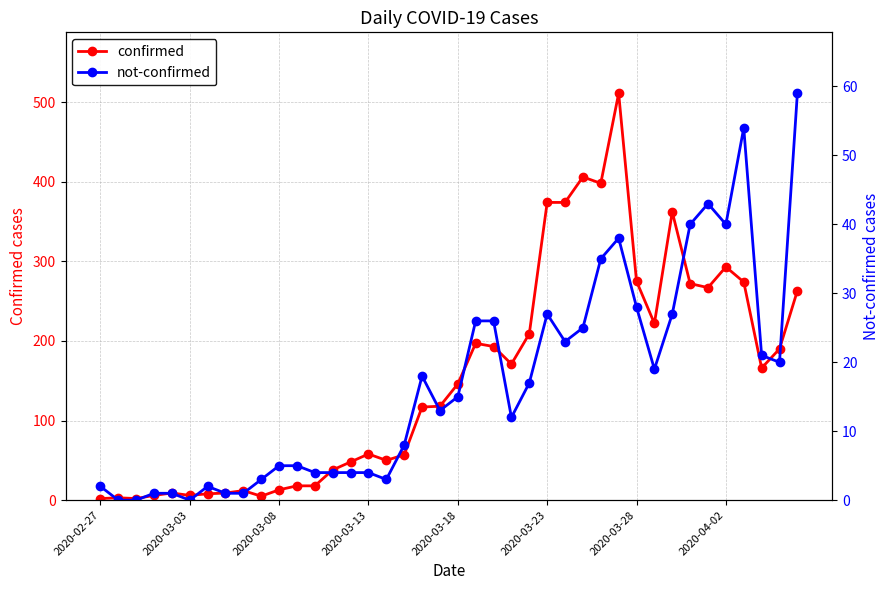

List the series in order of their peak value, lowest first.

not-confirmed, confirmed